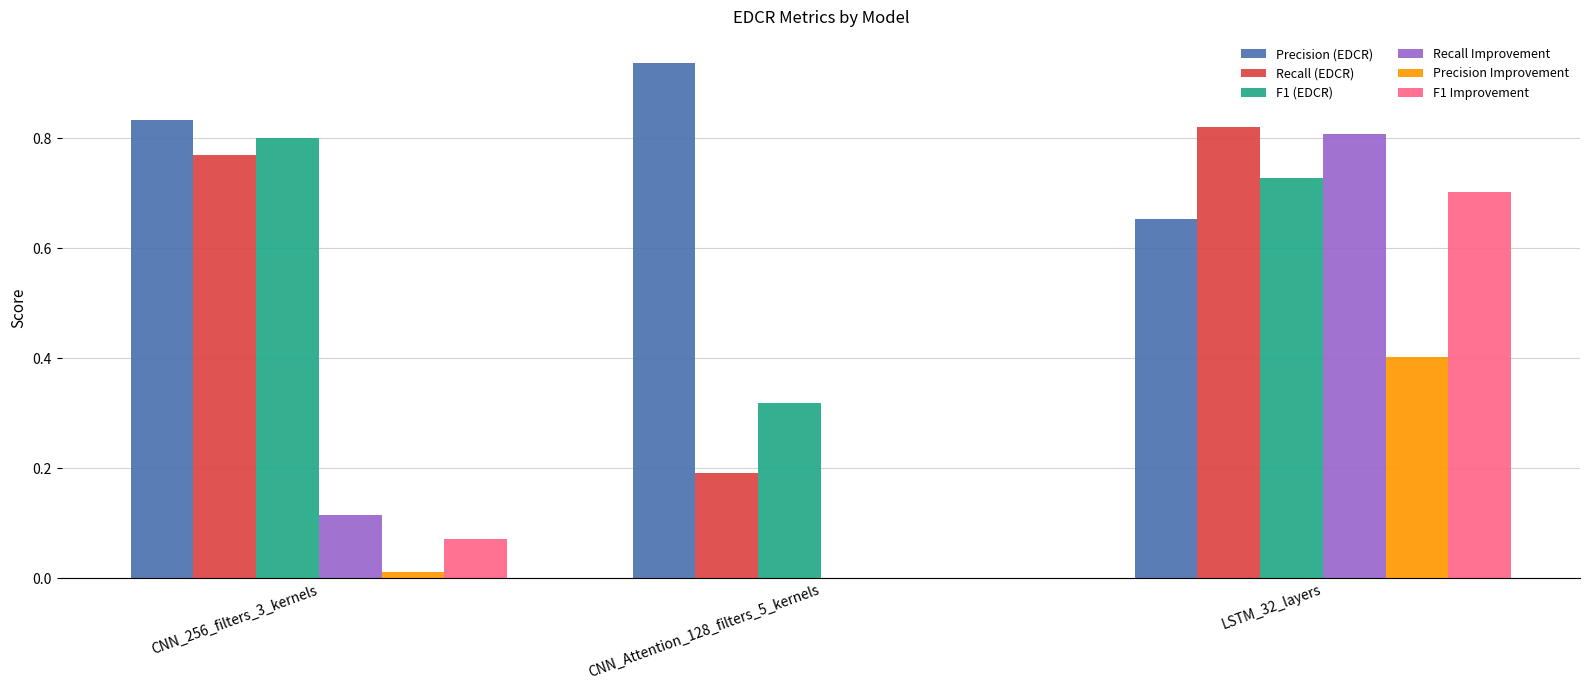

True or false: F1 Improvement has a value of 0.0 at CNN_256_filters_3_kernels.

False